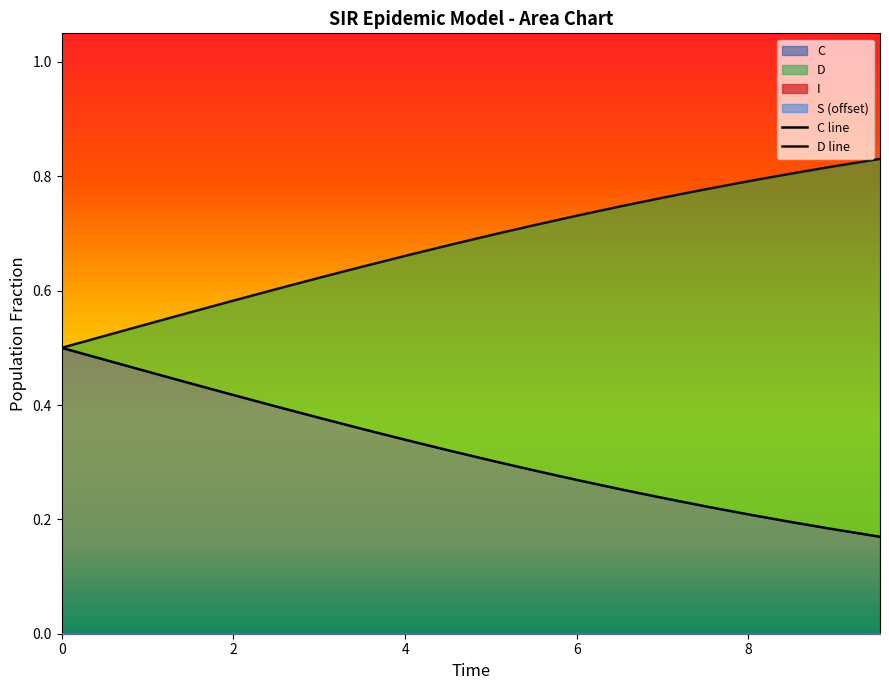

What is the total value across all series at 9.531772575250836?

1.0